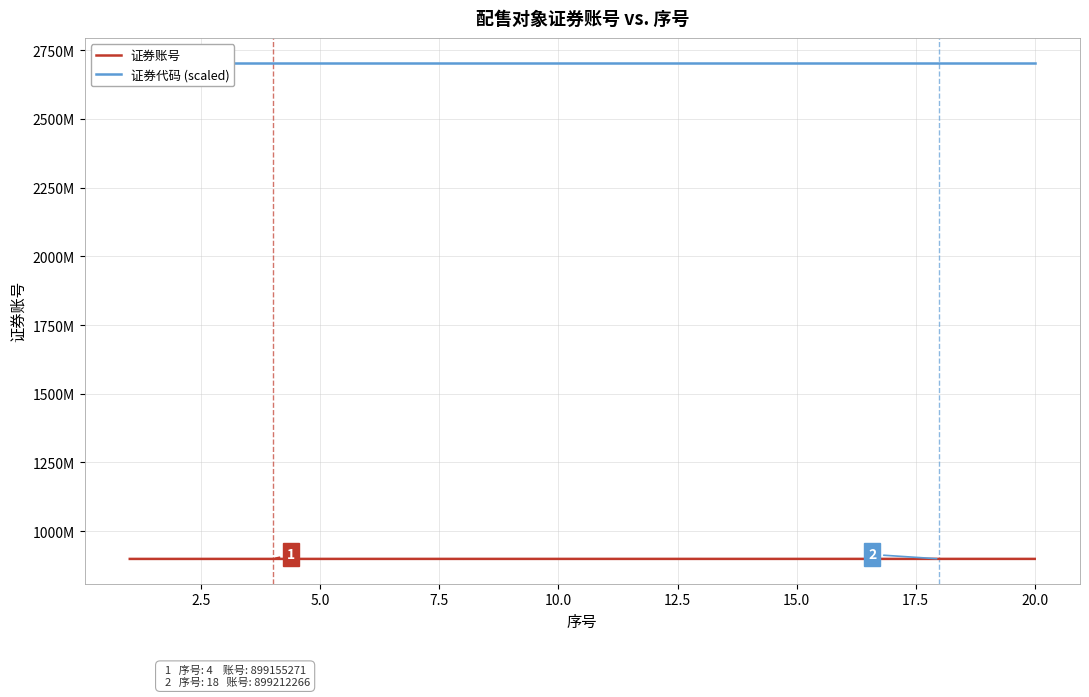

True or false: 证券代码 (scaled) and 证券账号 intersect in this chart.

False